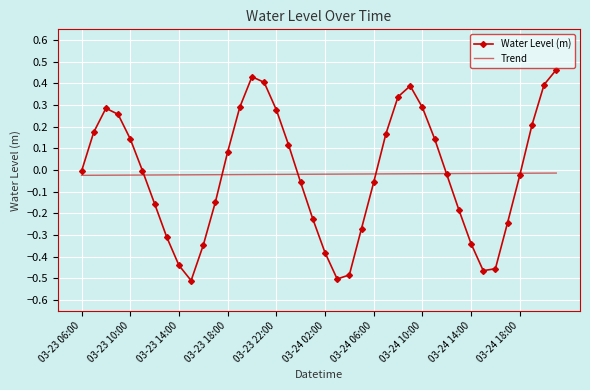

Which series has the largest range (max minus min)?

Water Level (m)